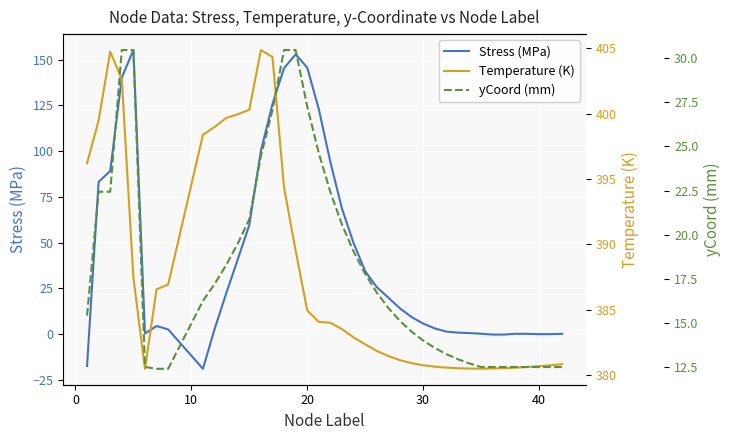

Rank the series by their maximum value, from lowest to highest.

yCoord (mm), Stress (MPa), Temperature (K)